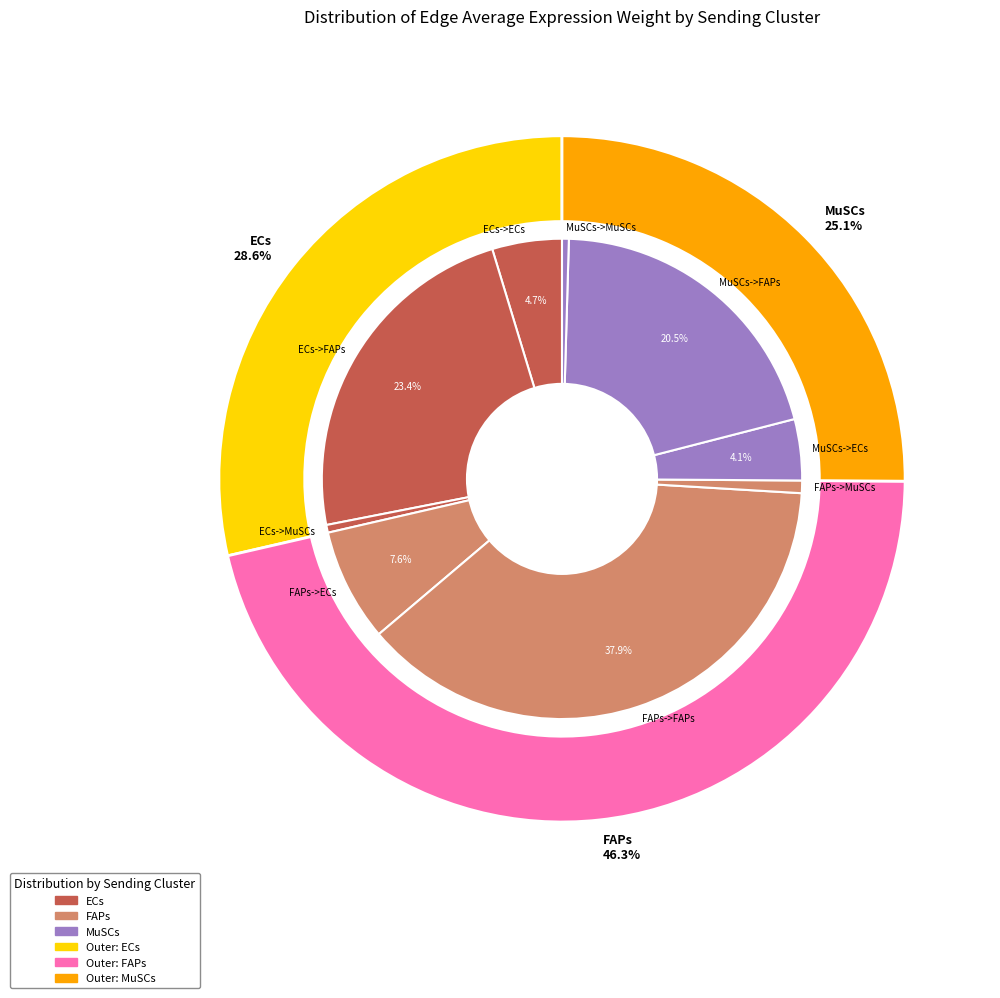

Do ECs->MuSCs and ECs->ECs together represent more than half of the pie?

No